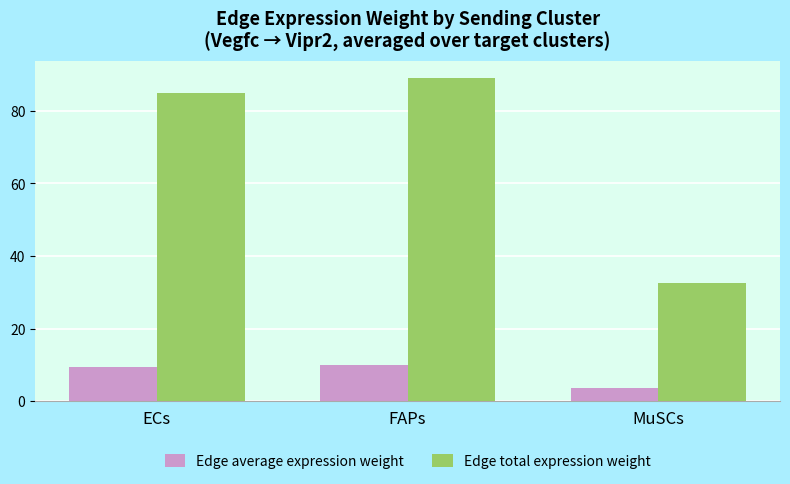

How many series are shown in this chart?

2